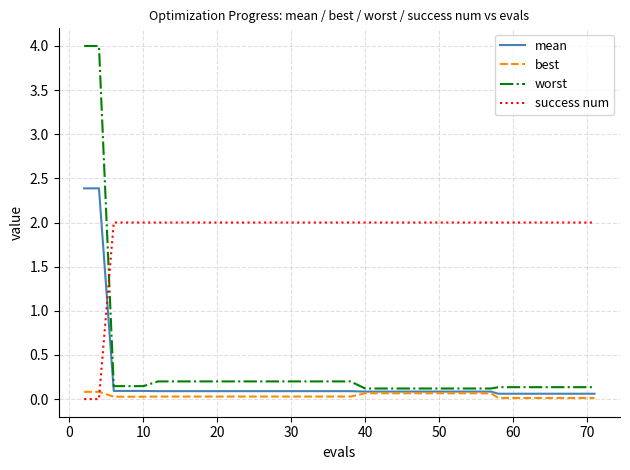

List the series in order of their peak value, highest first.

worst, mean, success num, best